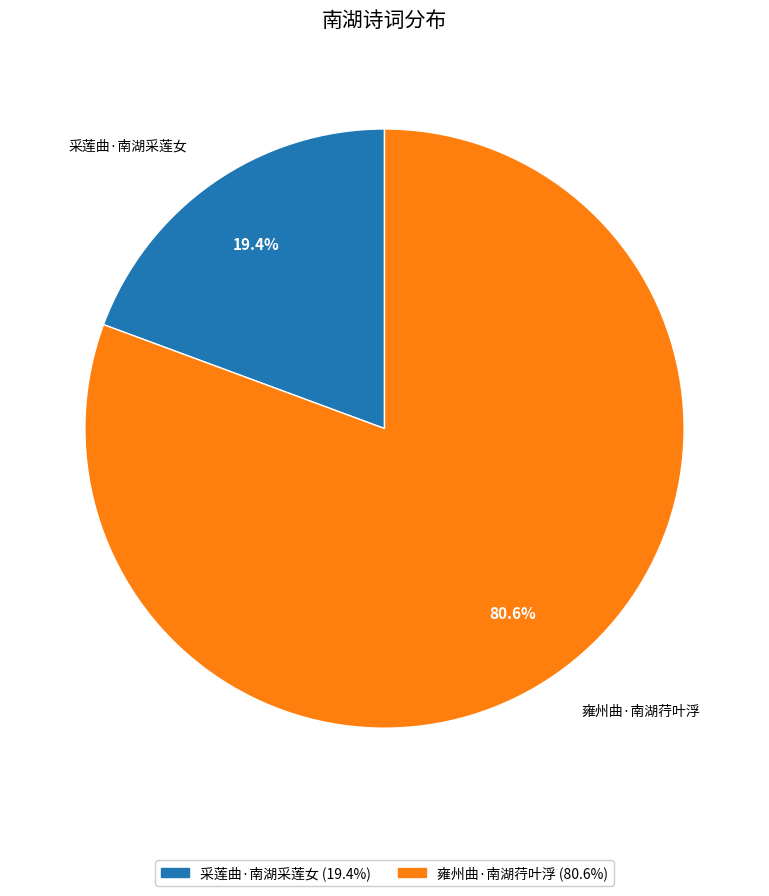

Which has a higher value, 雍州曲·南湖荇叶浮 or 采莲曲·南湖采莲女?

雍州曲·南湖荇叶浮